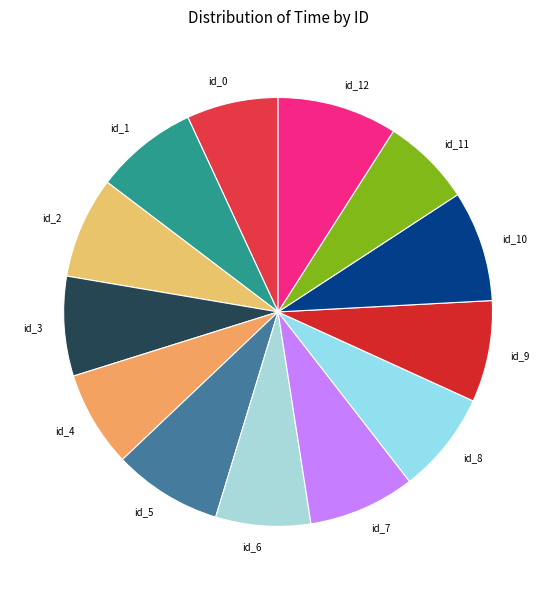

Is it true that id_12 is 16% of the pie?

False